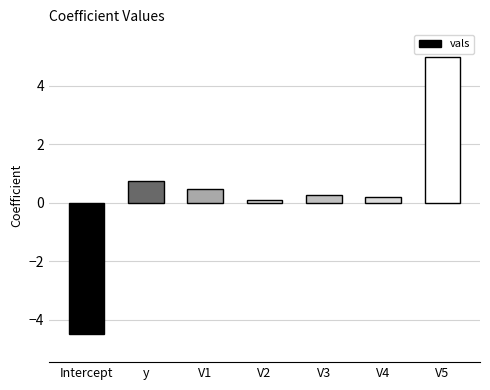

What is the minimum value shown in the chart?

-4.5